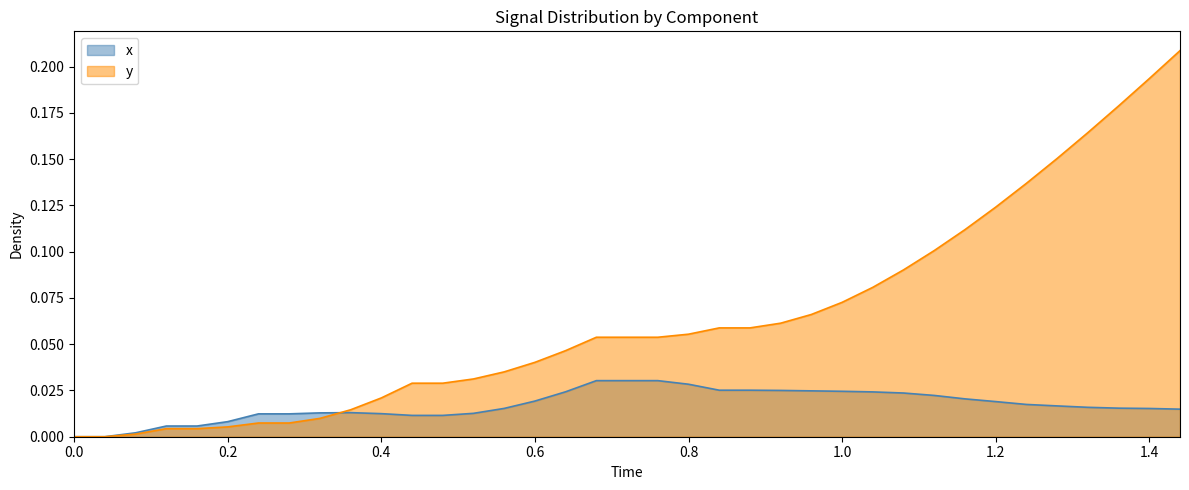

True or false: y has a value of 0.1 at 0.0.

False